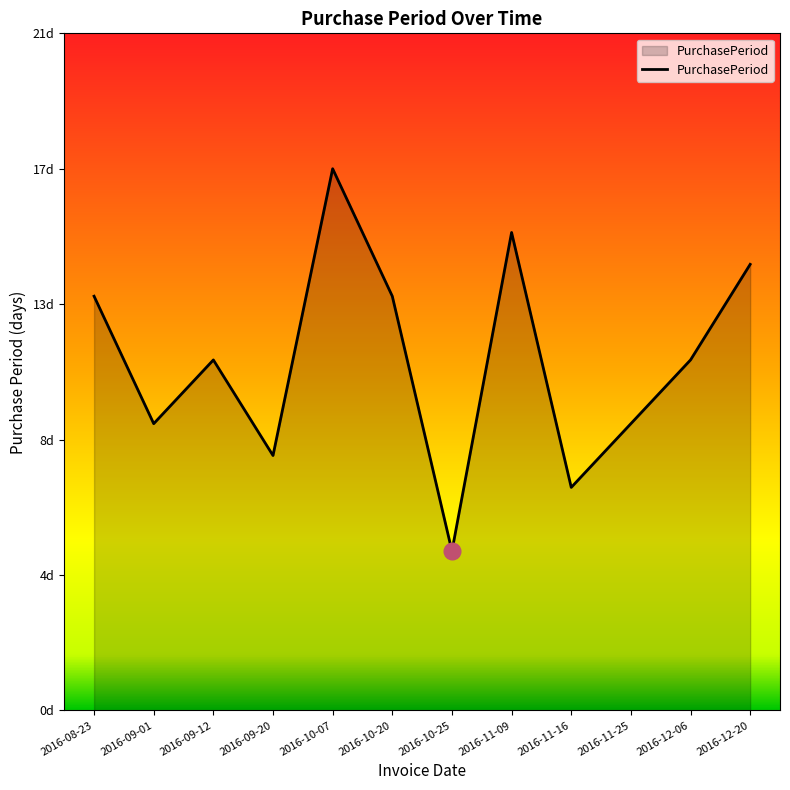

What is the smallest value displayed?

5